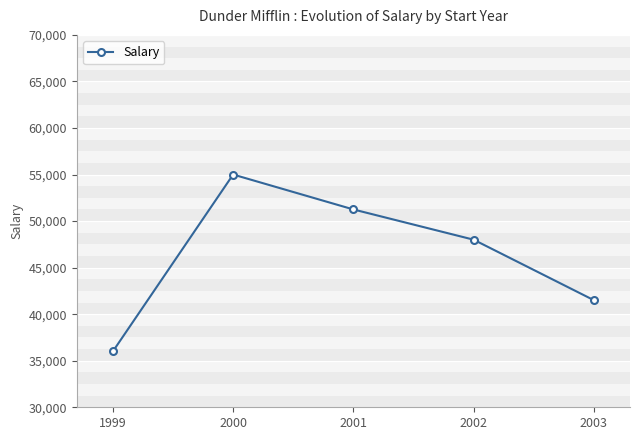

What is the difference between the maximum and second lowest values?

13500